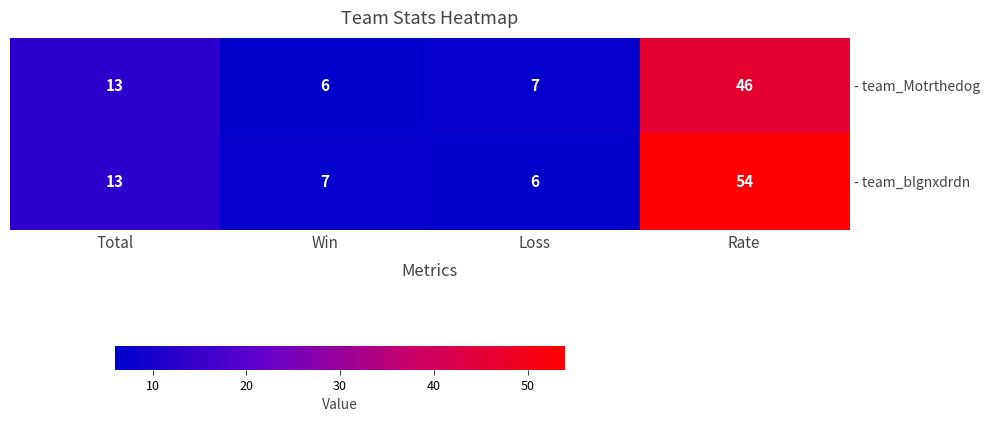

Between Total and Rate, which series saw the biggest shift?

- team_blgnxdrdn